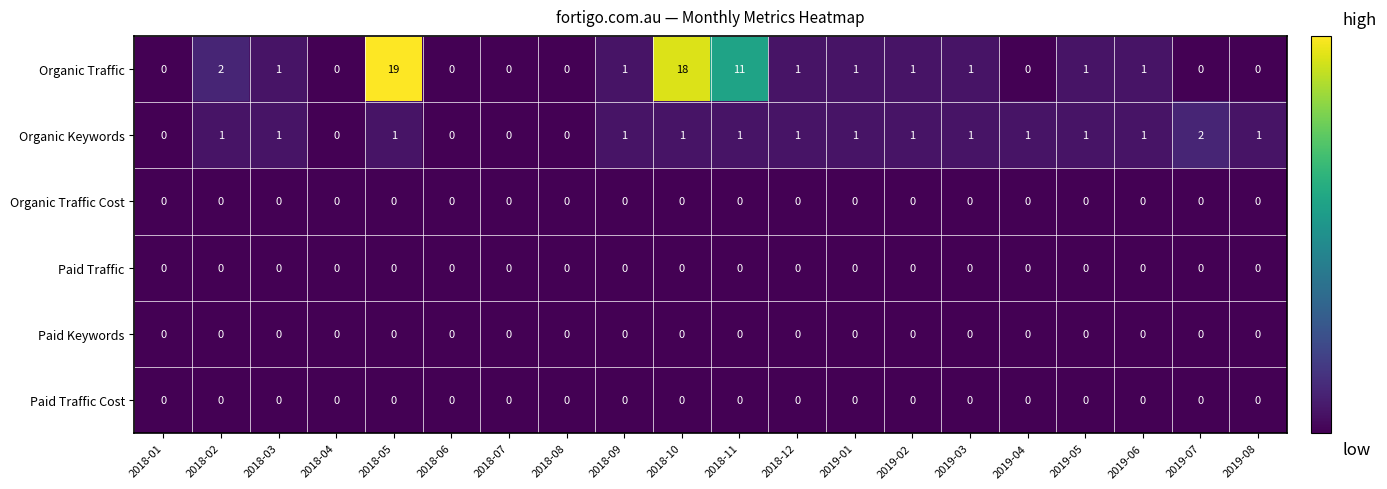

Which series has the largest total across all categories?

Organic Traffic